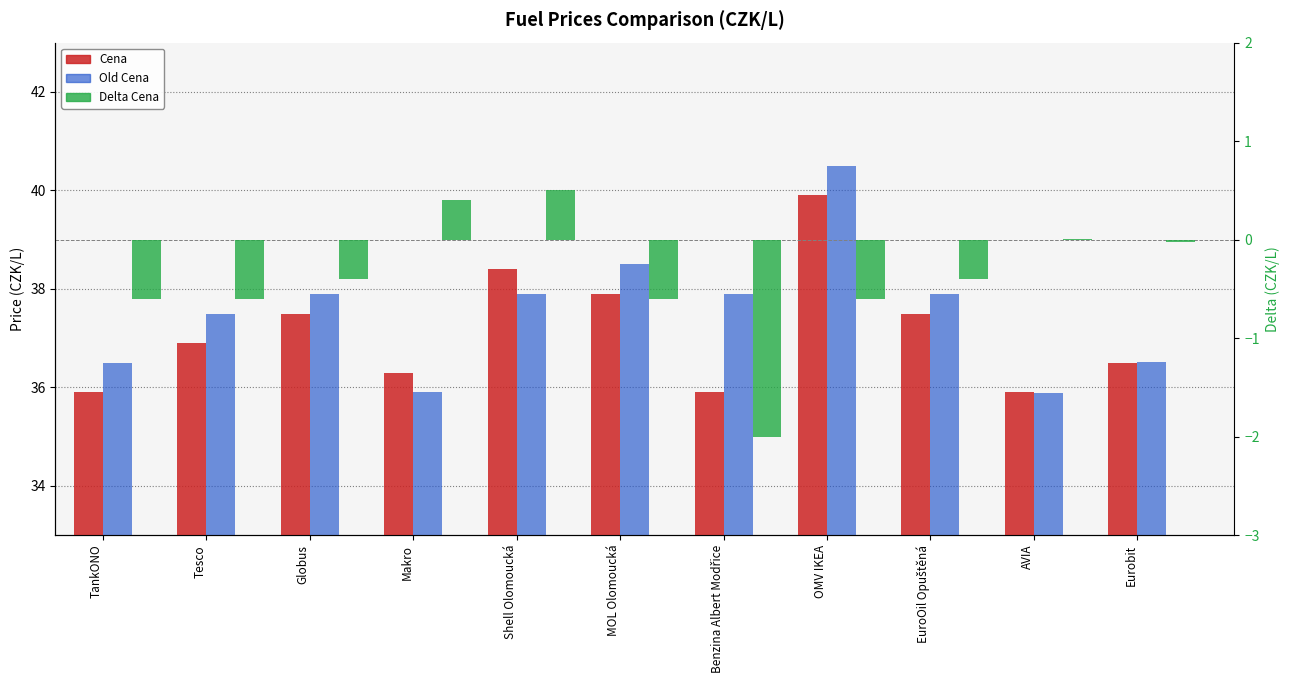

Where is Old Cena nearest to the value 38?

Globus